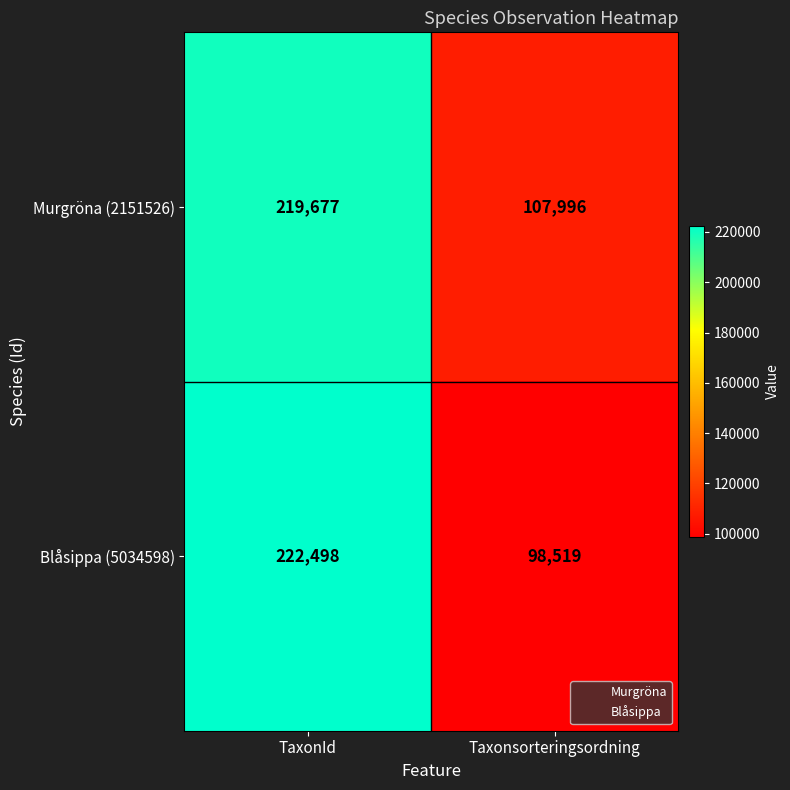

Rank the series by their average value, from lowest to highest.

Blåsippa (5034598), Murgröna (2151526)